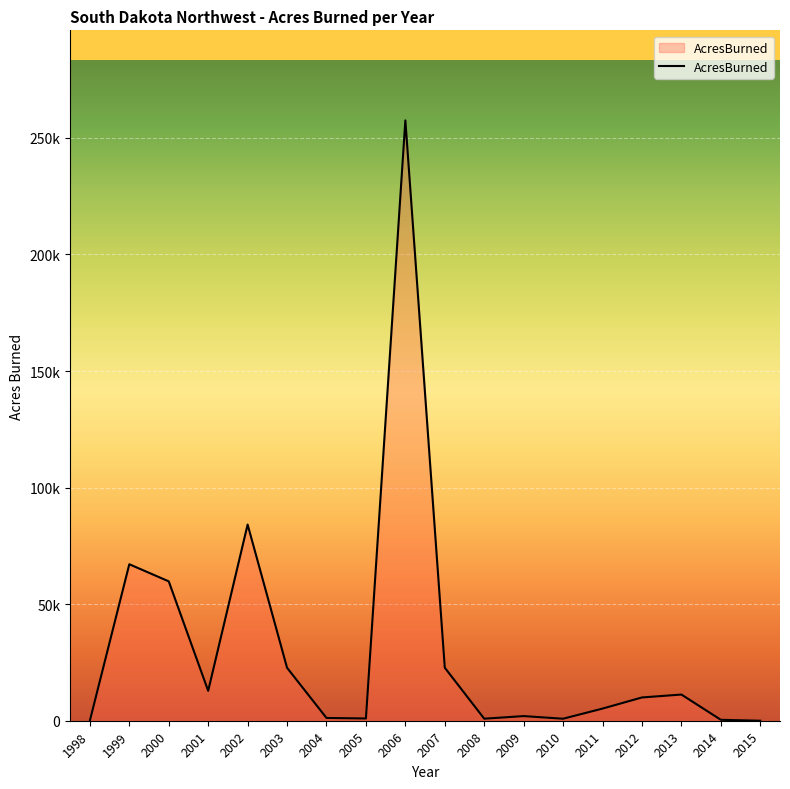

True or false: the data has more than 2 interior local peaks.

True